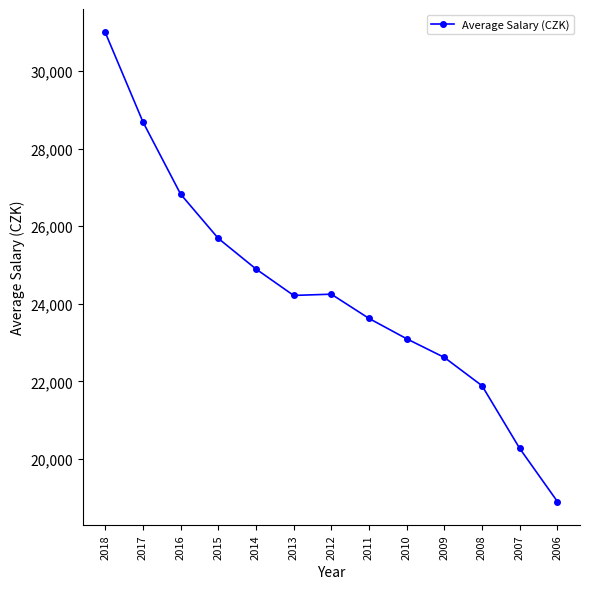

What is the average value?

24305.1